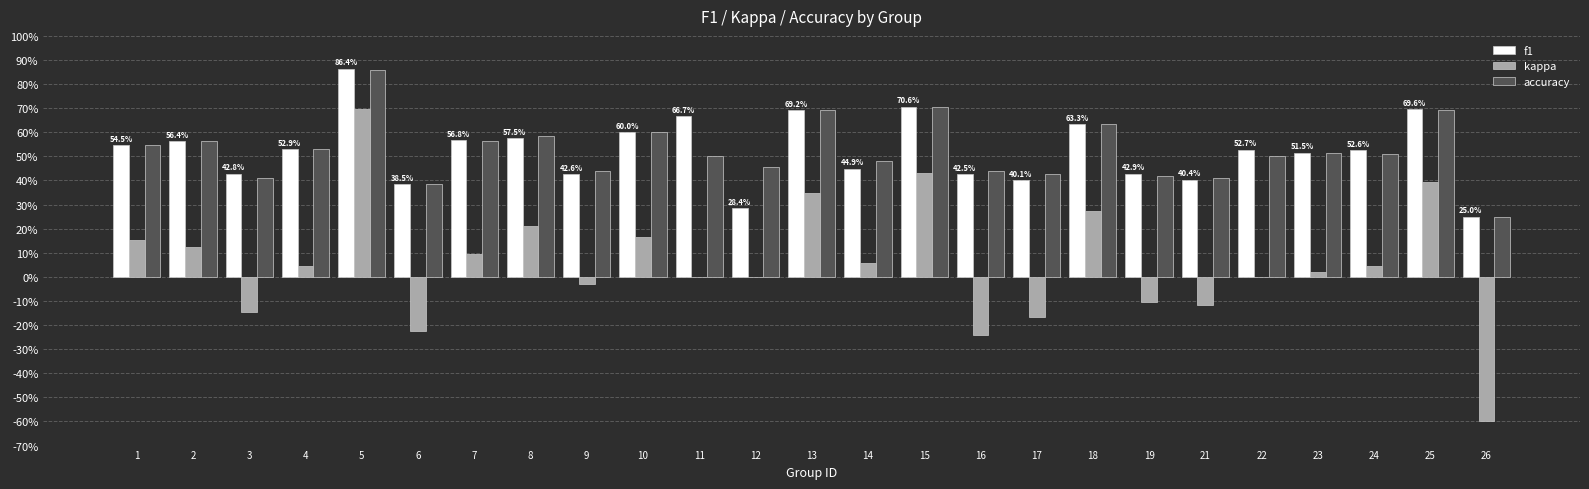

Read the kappa value at 15.

0.4